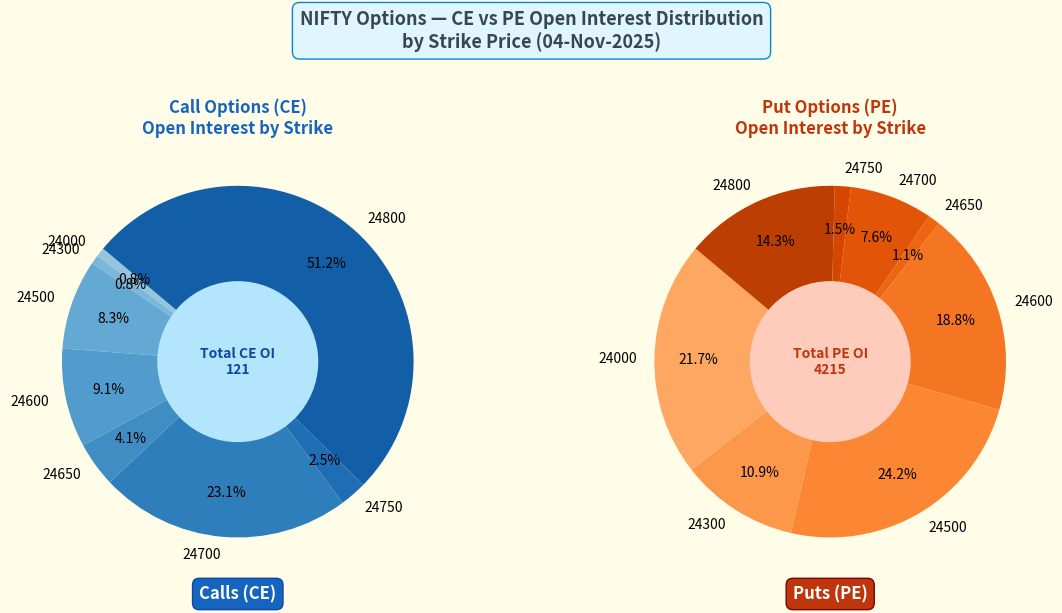

Between 24000 and 24800, which series saw the biggest shift?

PE_OI